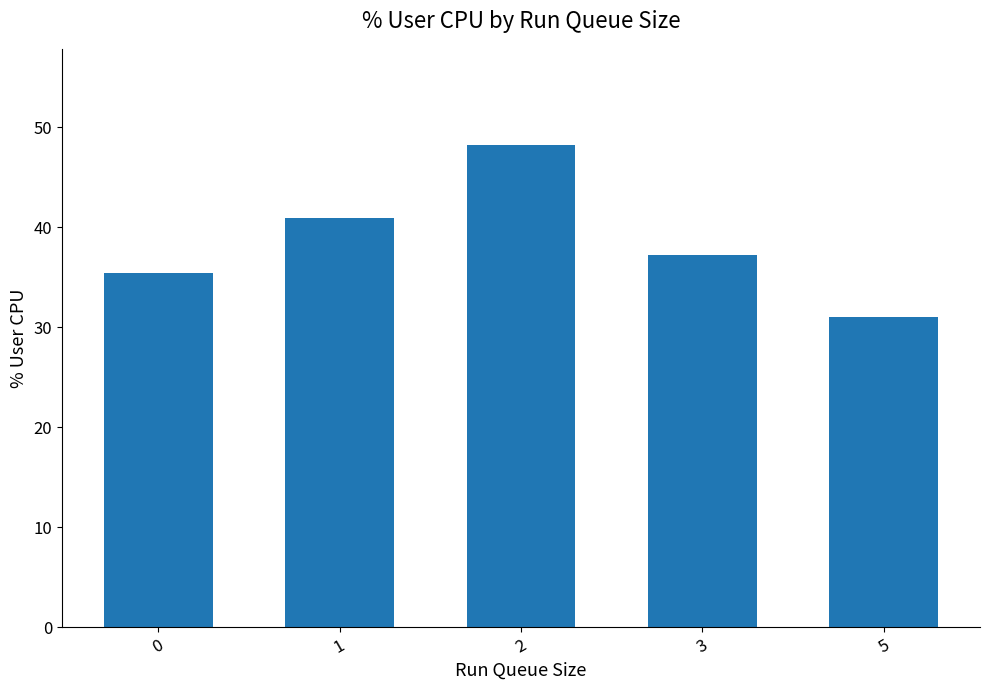

What is the value of the 3rd bar from the left?

48.2